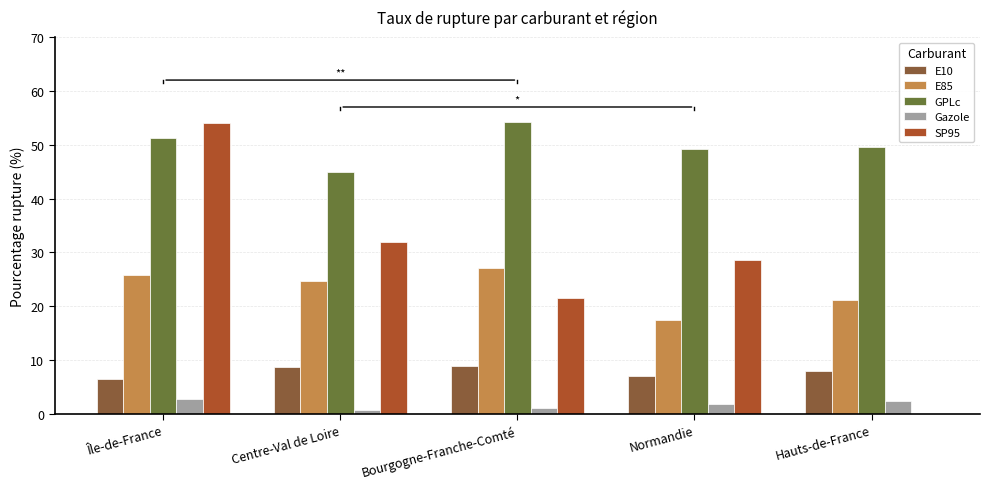

Is the value of E85 at Île-de-France greater than the value of Gazole at Normandie?

Yes